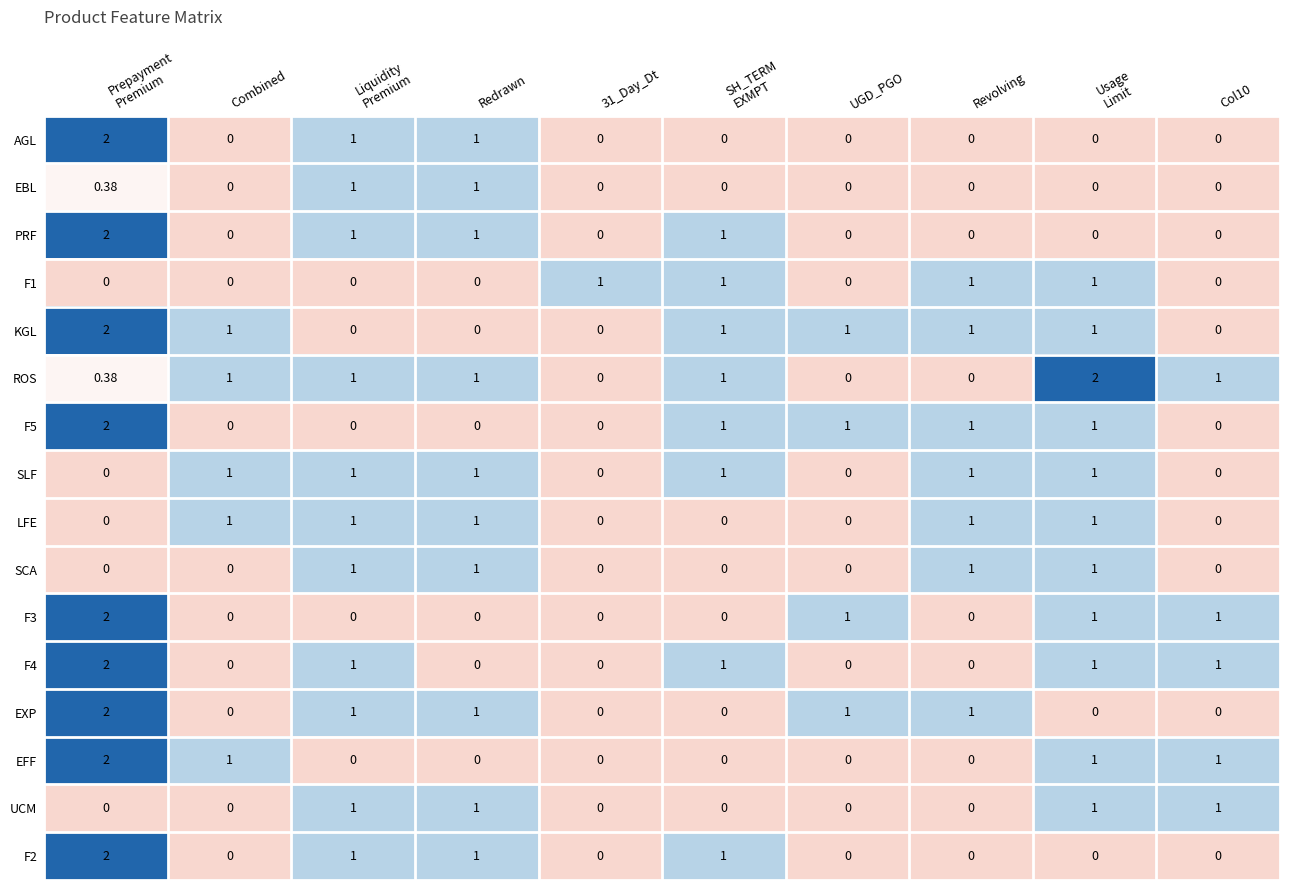

Which series has the largest total across all categories?

ROS